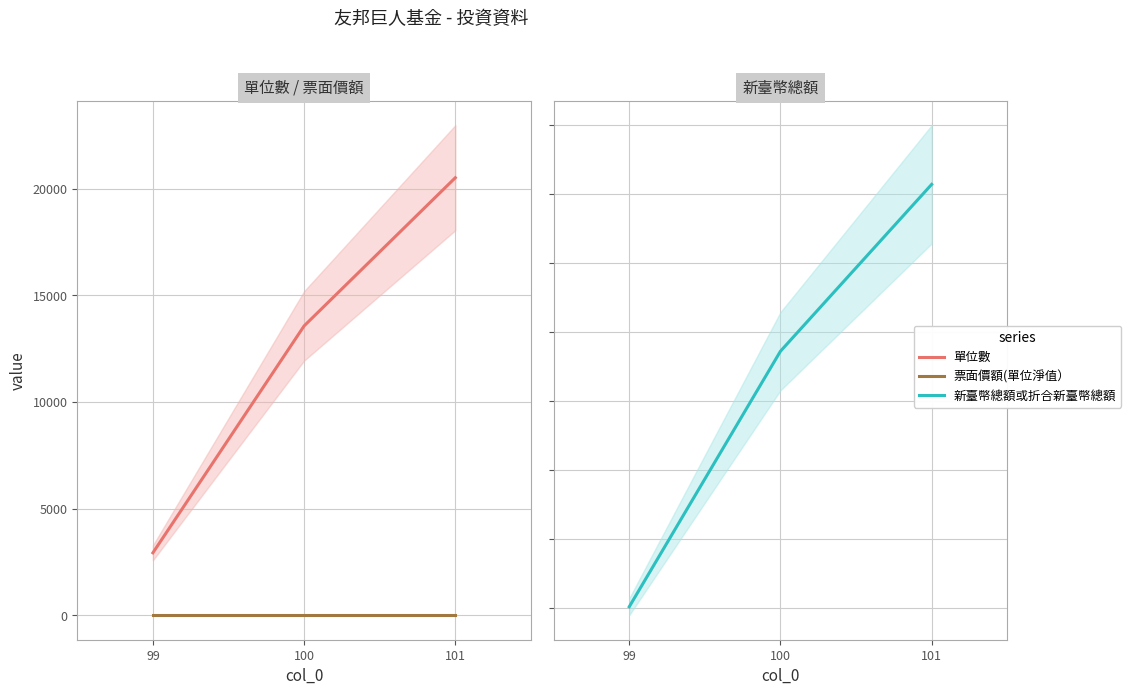

What value does the 新臺幣總額或折合新臺幣總額 series have at 101?

142769.1